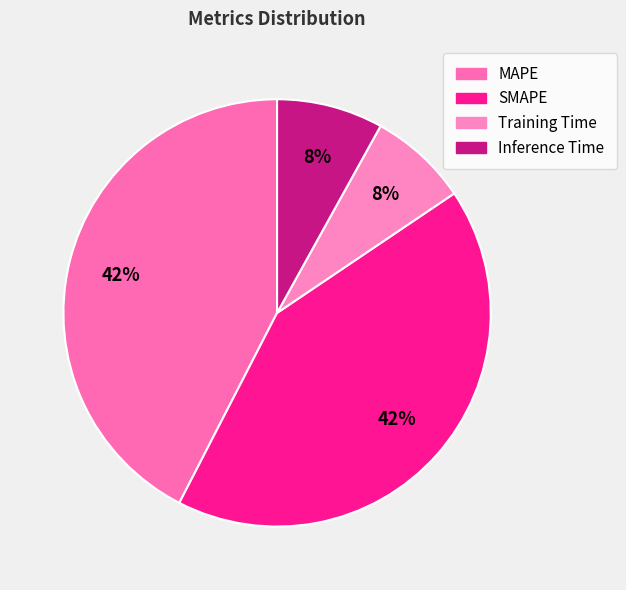

How many segments does this pie chart have?

4